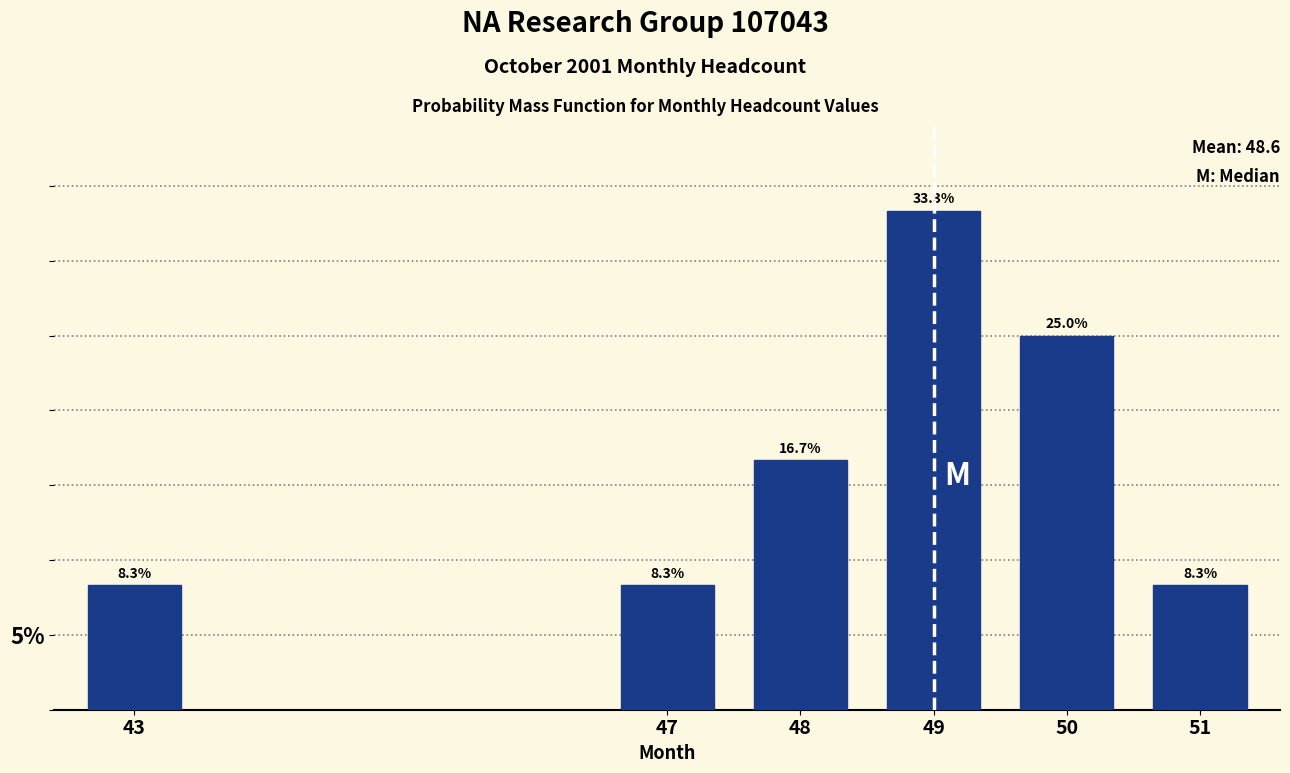

Reading left to right, list all the values displayed in this chart.

8.3	8.3	16.7	33.3	25.0	8.3